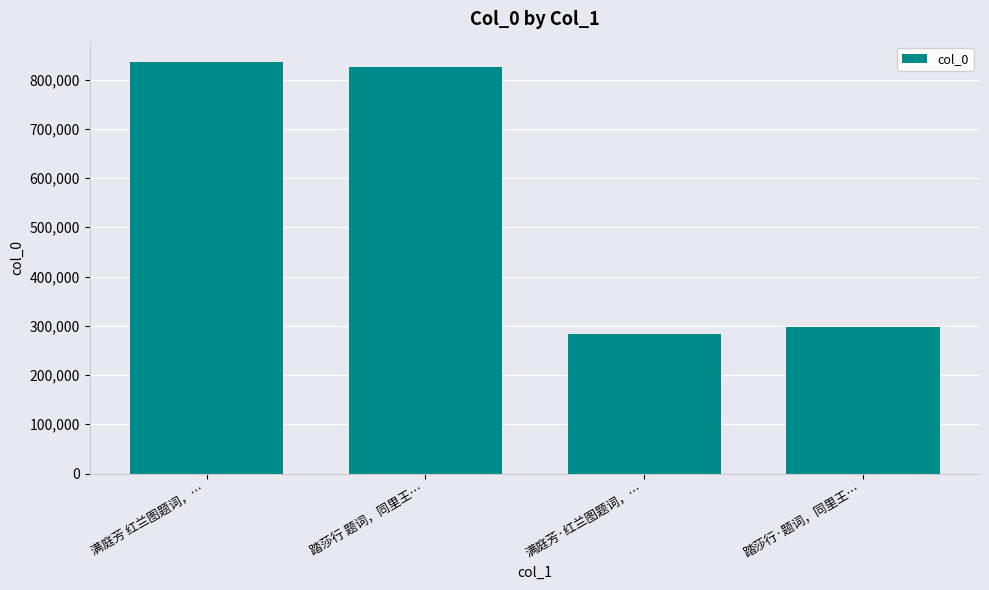

What value does the data have at 踏莎行 题词，同里王…, to the nearest 10?

824600